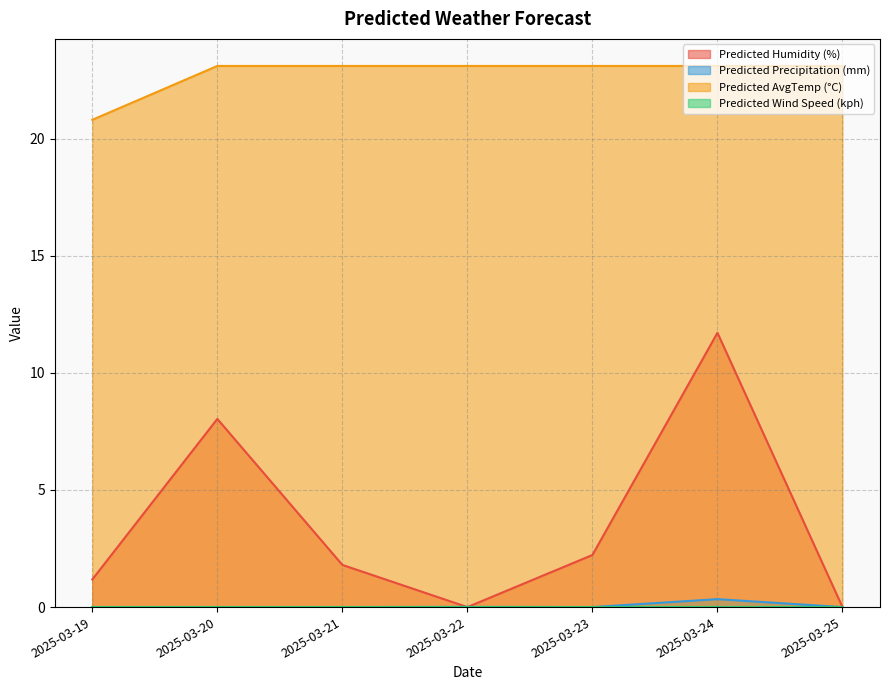

How many data points in Predicted Humidity (%) are less than 1?

2